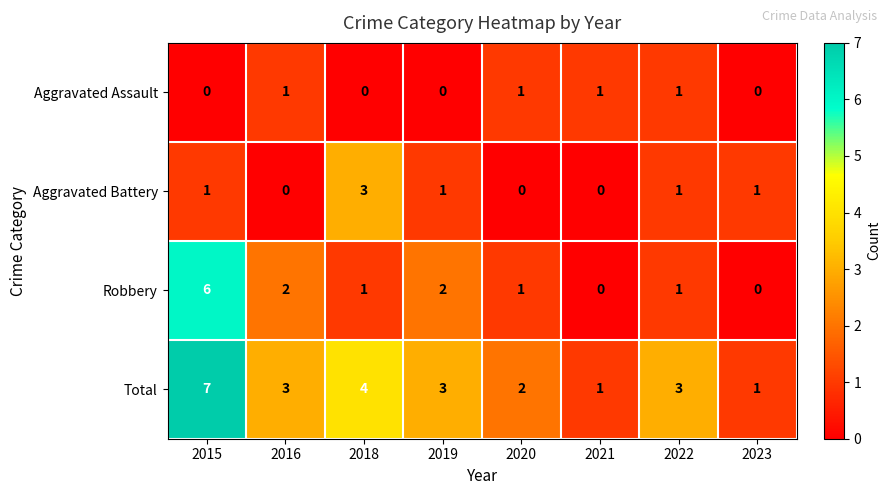

How many series are shown in this chart?

4